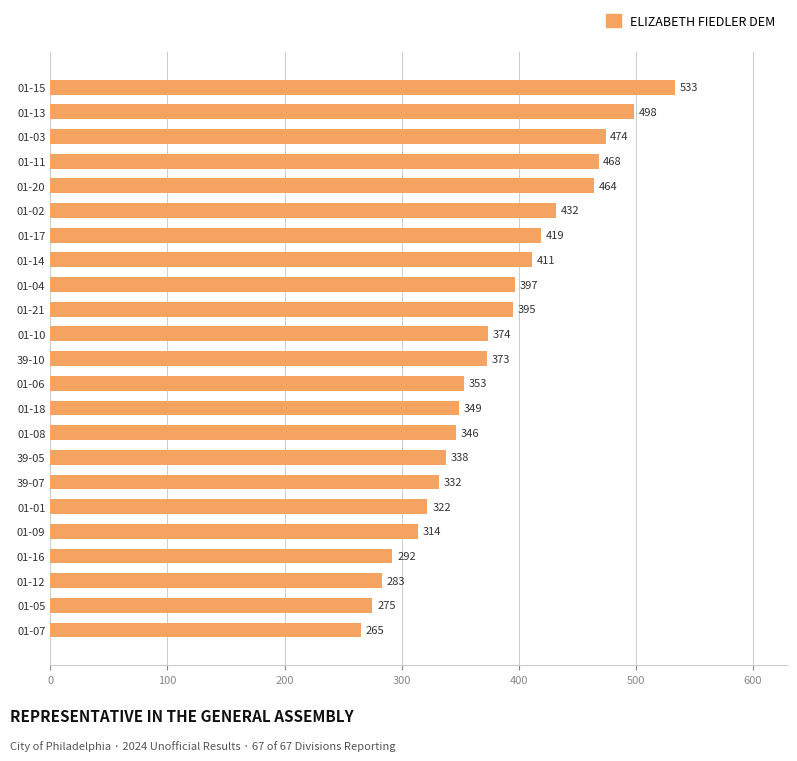

What is the change in value from 01-07 to 01-20?

+199